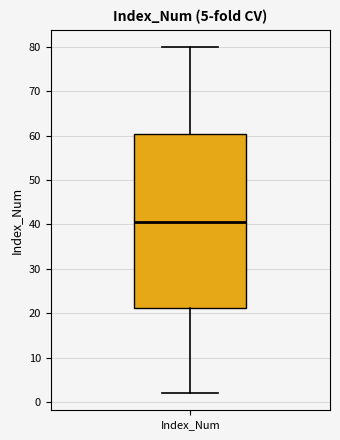

Transcribe this box plot: give where the median line is, the range the box spans, and where the two whiskers end, as read against the y-axis. The values are not printed on the chart, so give them approximately, as read against the axis.

median 41, box 21 to 61, whiskers 2 to 80